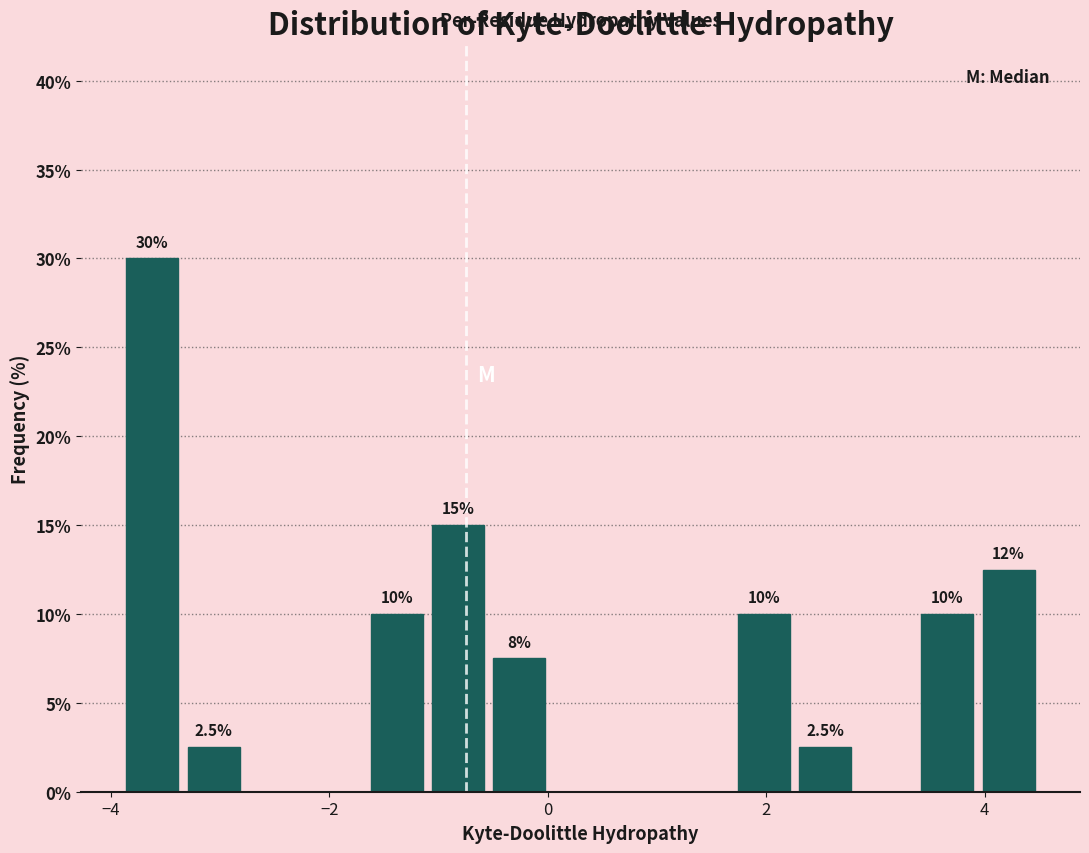

Read against the x-axis, roughly where is the centre of the tallest bar?

-3.6